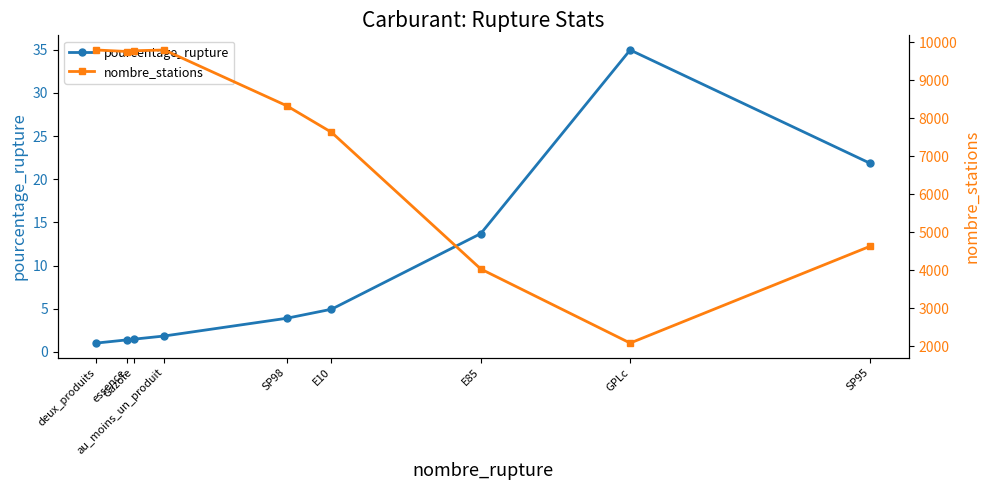

Rank the categories by pourcentage_rupture value from highest to lowest.

GPLc, SP95, E85, E10, SP98, au_moins_un_produit, Gazole, essence, deux_produits